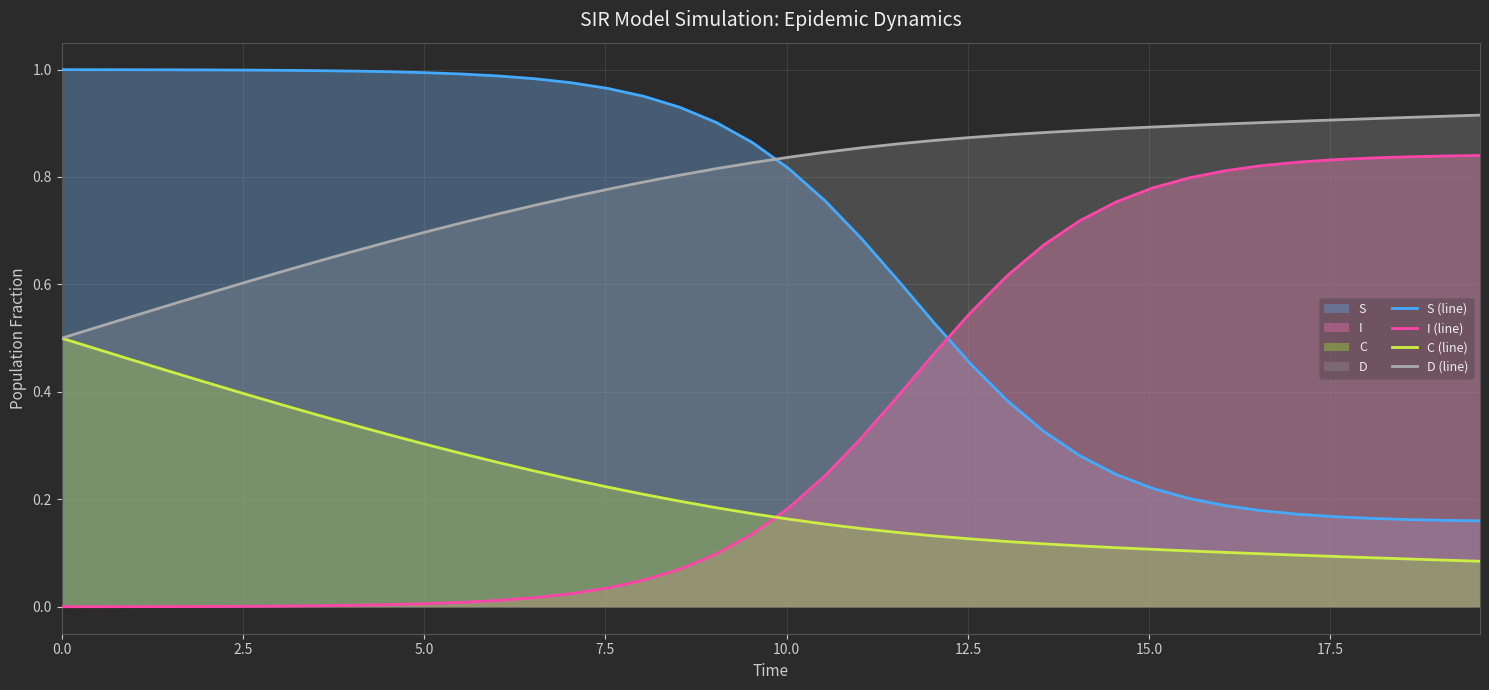

List the series in order of their peak value, highest first.

S (line), D (line), I (line), C (line)